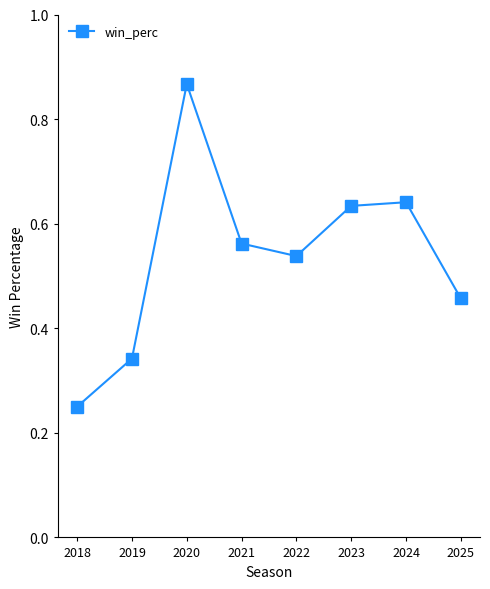

Where is the data nearest to the value 0?

2018